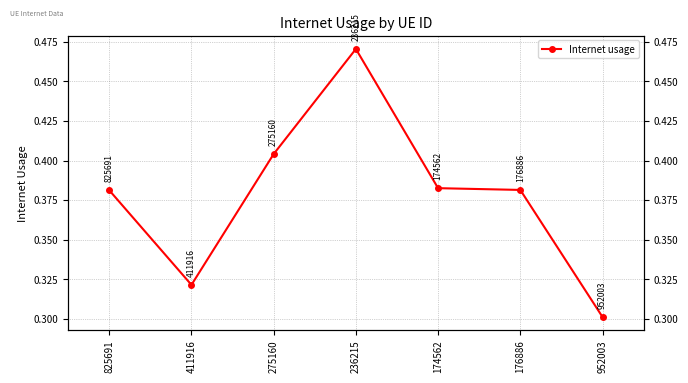

The chart shows a value of 0.6 at 411916. True or false?

False